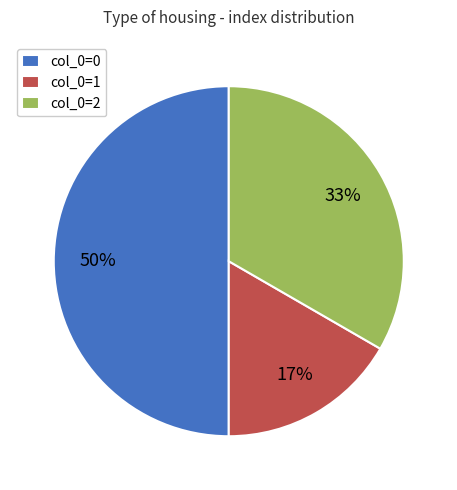

Rank the categories by value from highest to lowest.

col_0=0, col_0=2, col_0=1